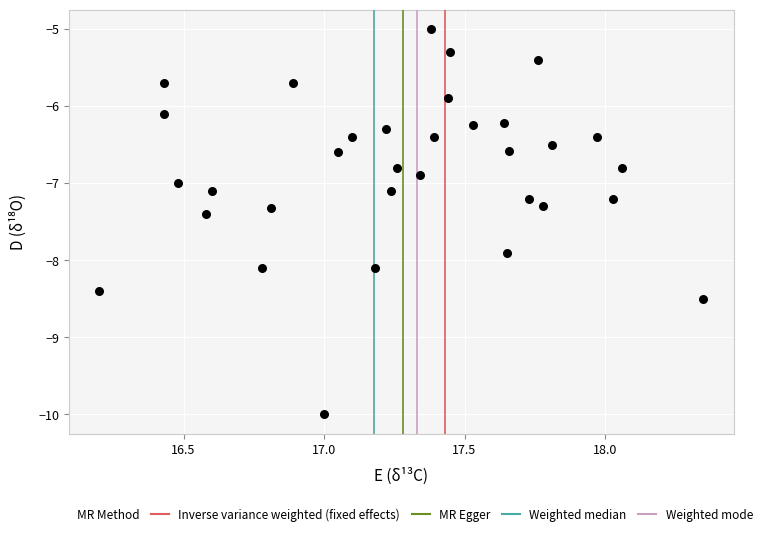

What is the range of X values (max minus min)?

2.2